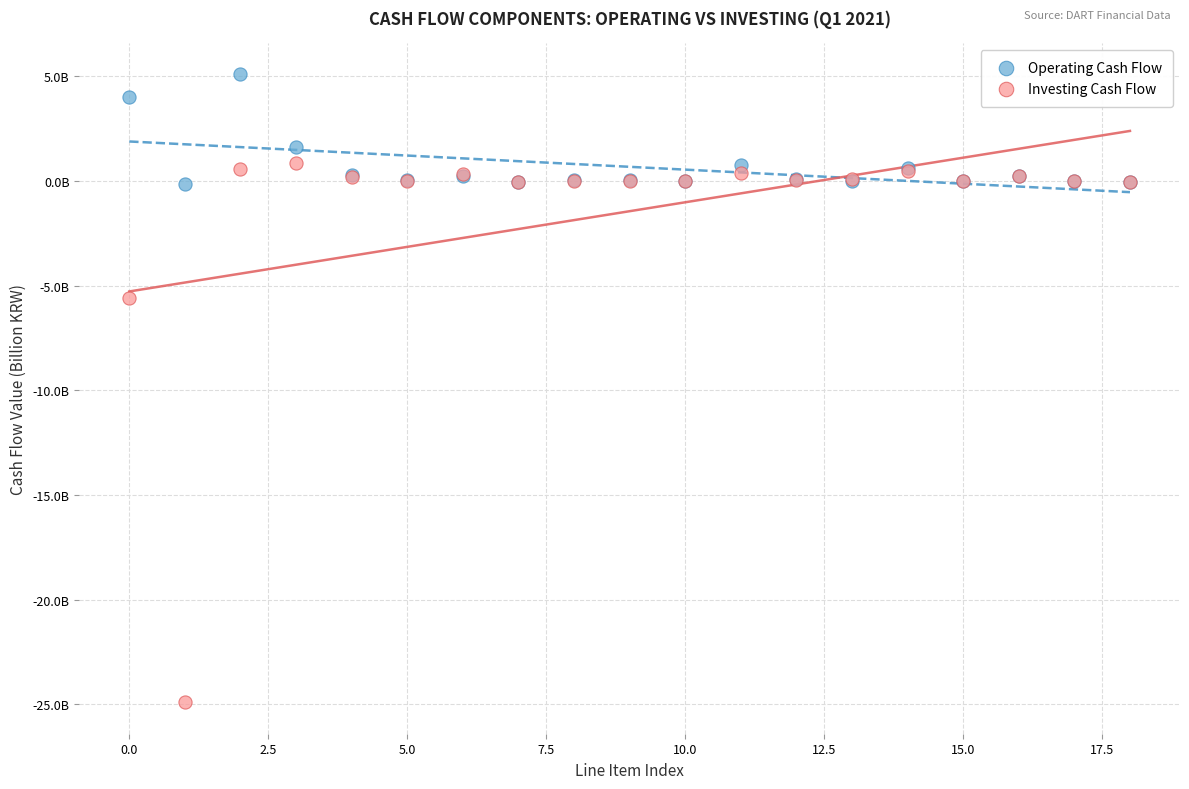

What are all the series names shown in the legend?

Operating Cash Flow, Investing Cash Flow